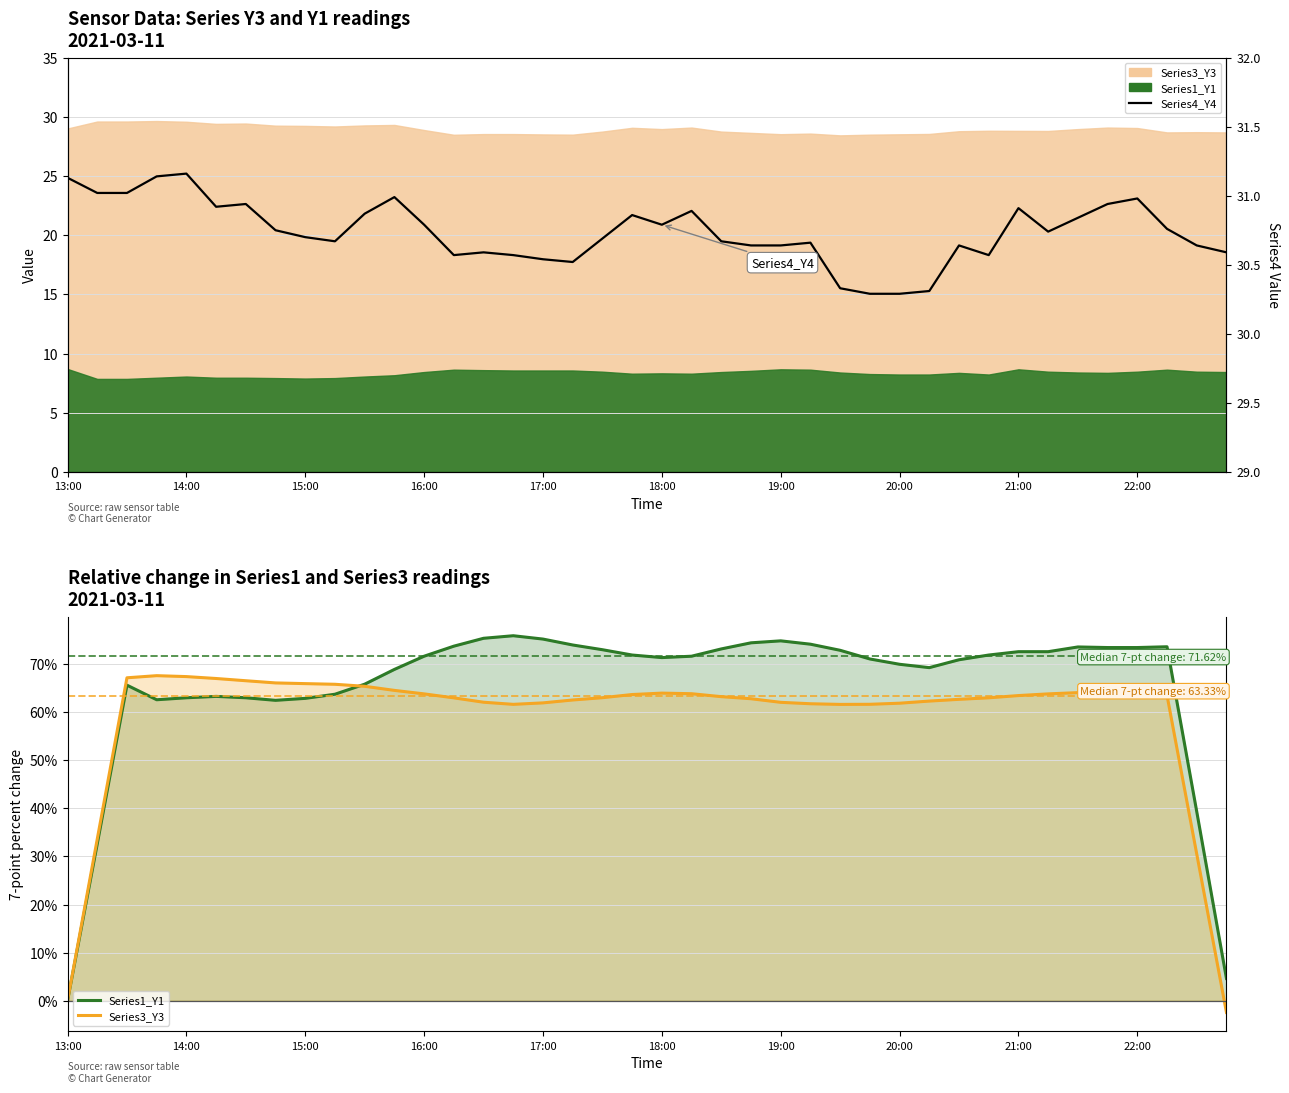

True or false: Series3_Y3 has more than 2 points higher than both neighbors.

True